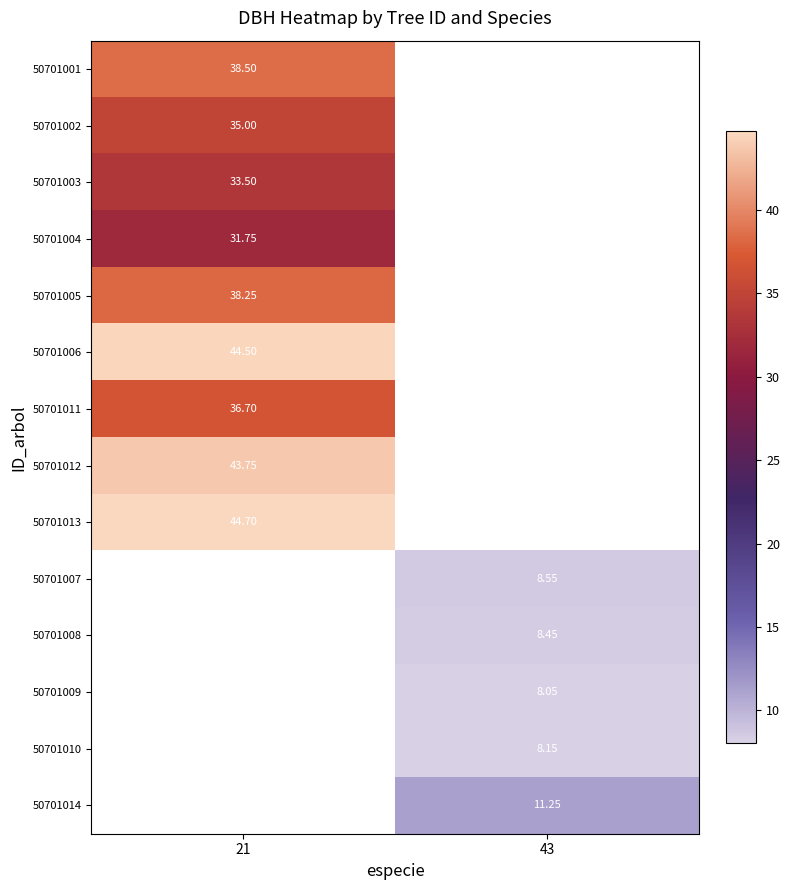

Count the number of data series in this chart.

14